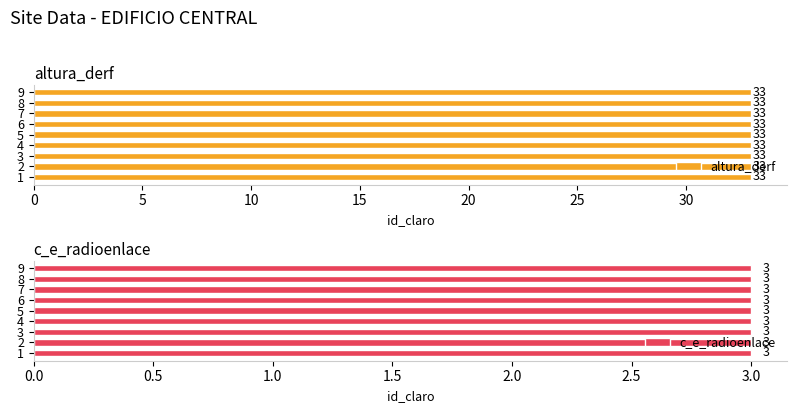

Rank the series by their average value, from lowest to highest.

c_e_radioenlace, altura_derf